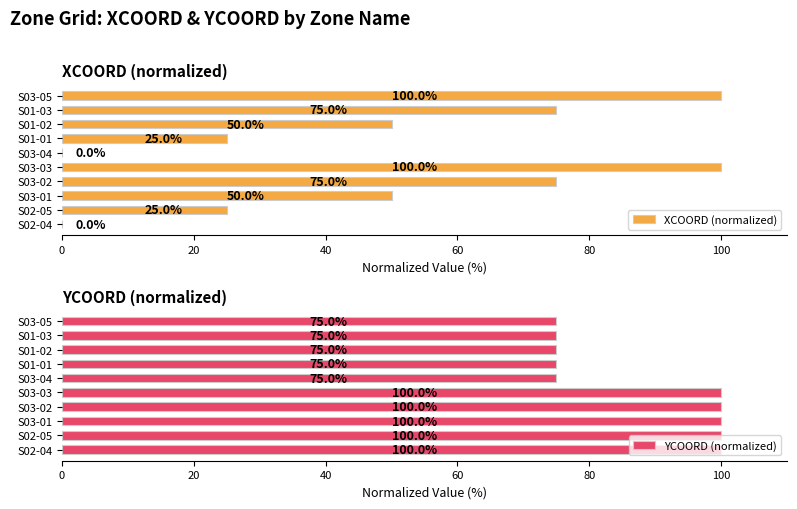

Is it true that YCOORD (normalized) equals 44 at S03-01?

False